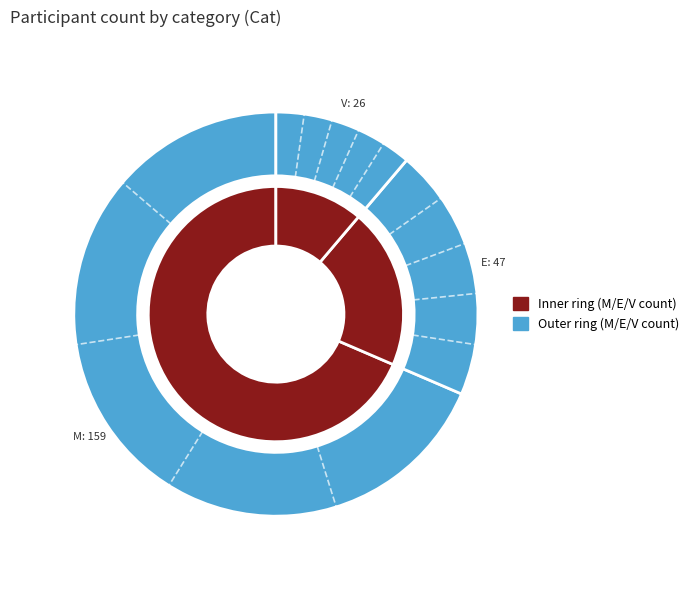

Which slice represents more than half of the pie?

M